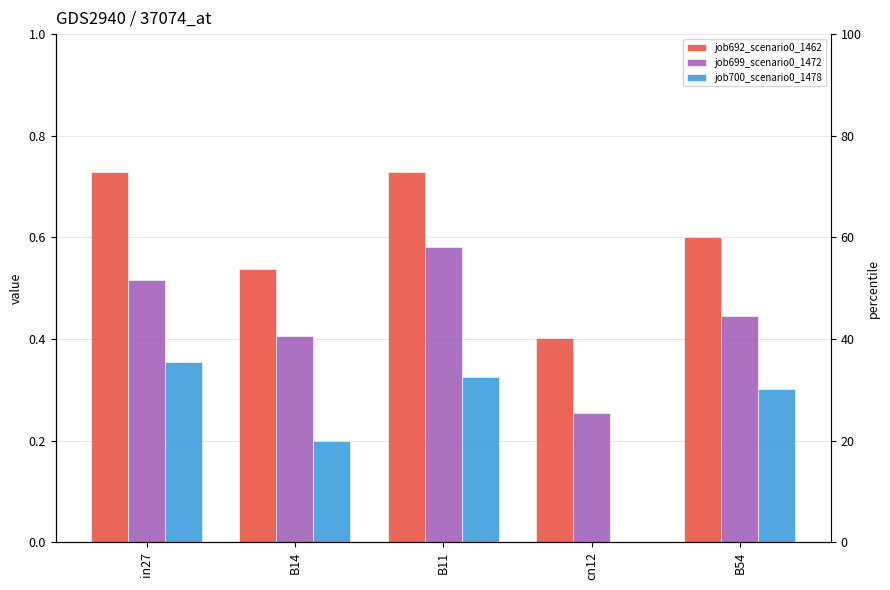

List the series in order of their peak value, lowest first.

job700_scenario0_1478, job699_scenario0_1472, job692_scenario0_1462